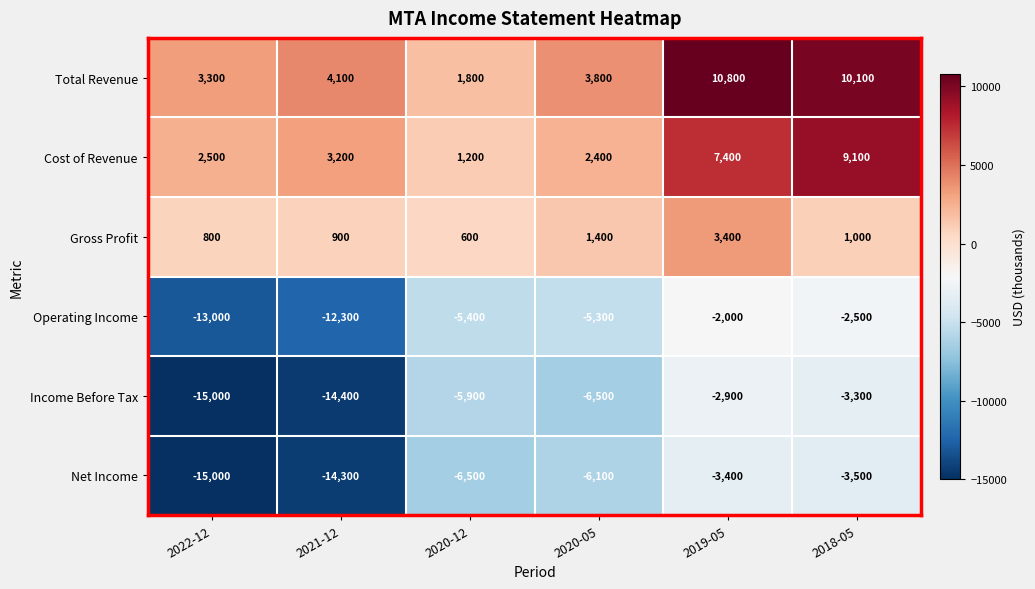

What is the approximate value of Income Before Tax at 2018-05?

-3300